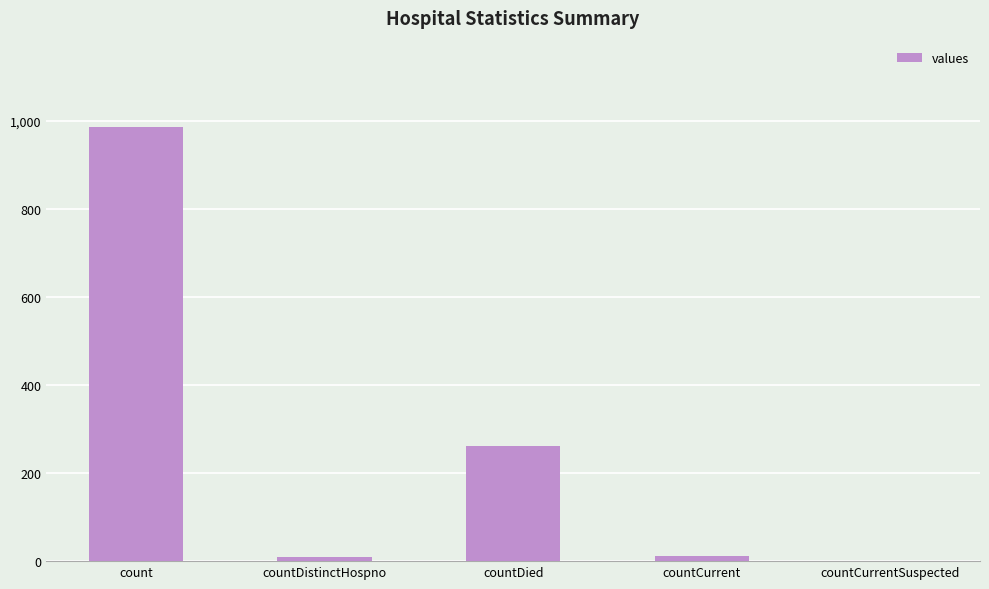

What is the average value?

253